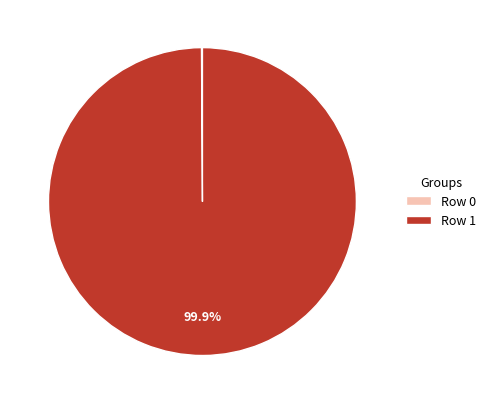

Which category has the biggest portion of the pie?

Row 1